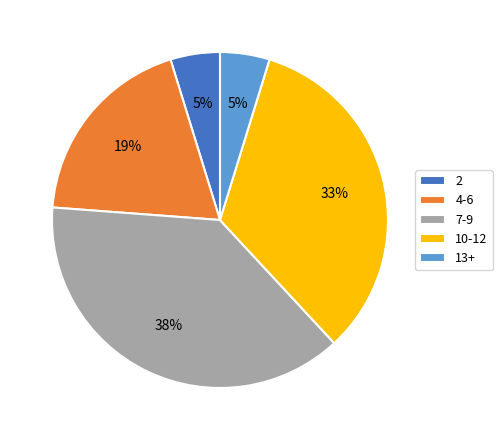

Between 7-9 and 13+, which is larger?

7-9